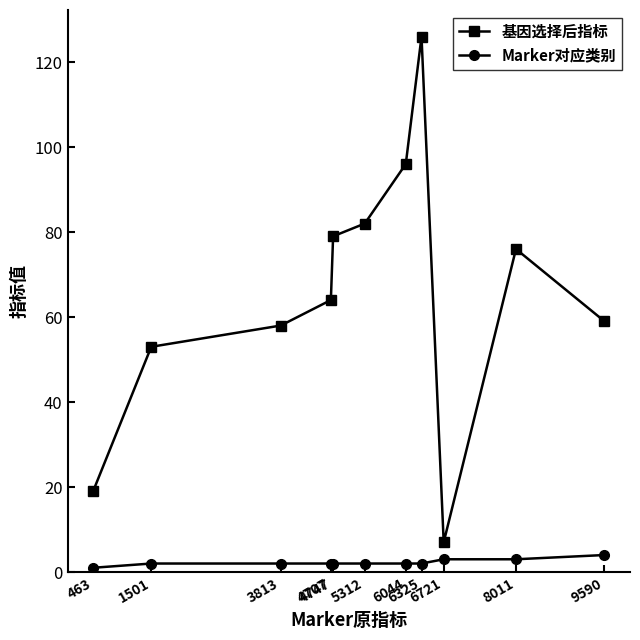

What are all the series names shown in the legend?

基因选择后指标, Marker对应类别